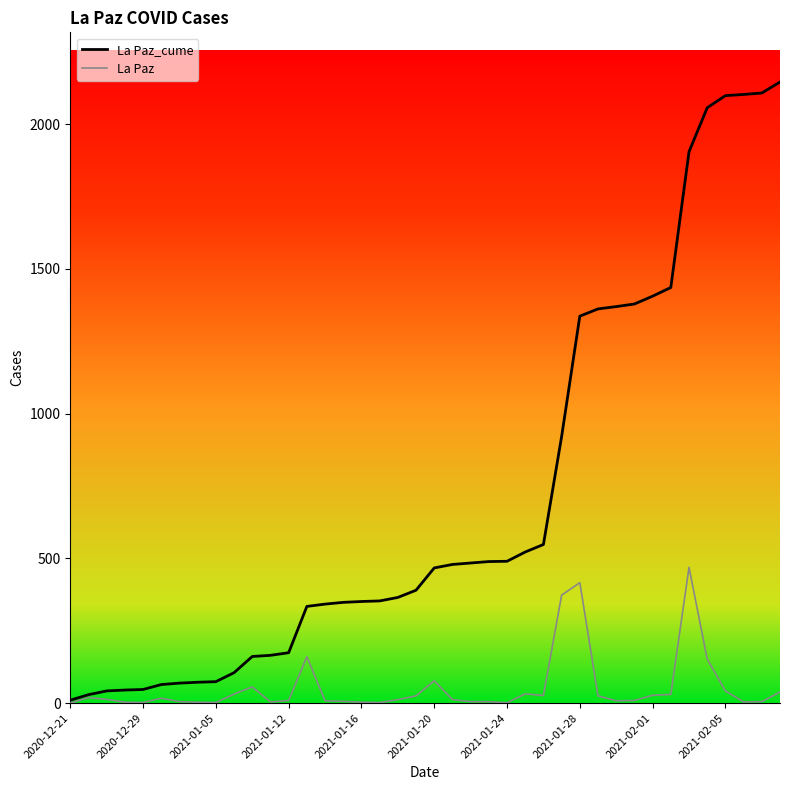

Which series has the largest total across all categories?

La Paz_cume